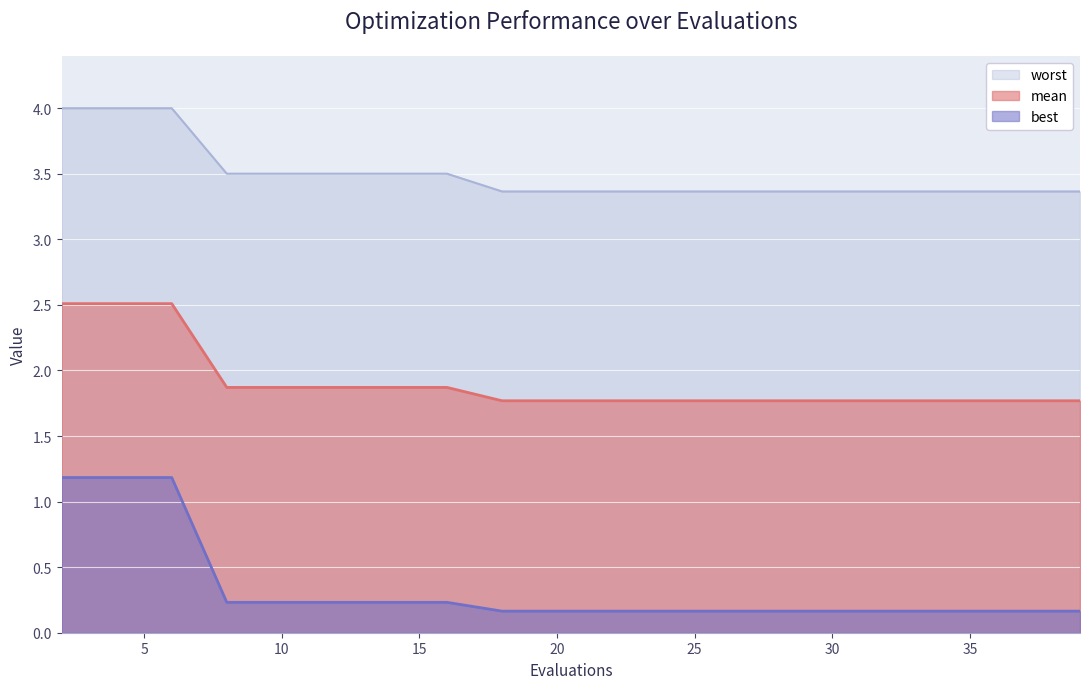

The value of worst at 27 is 3.4. True or false?

True